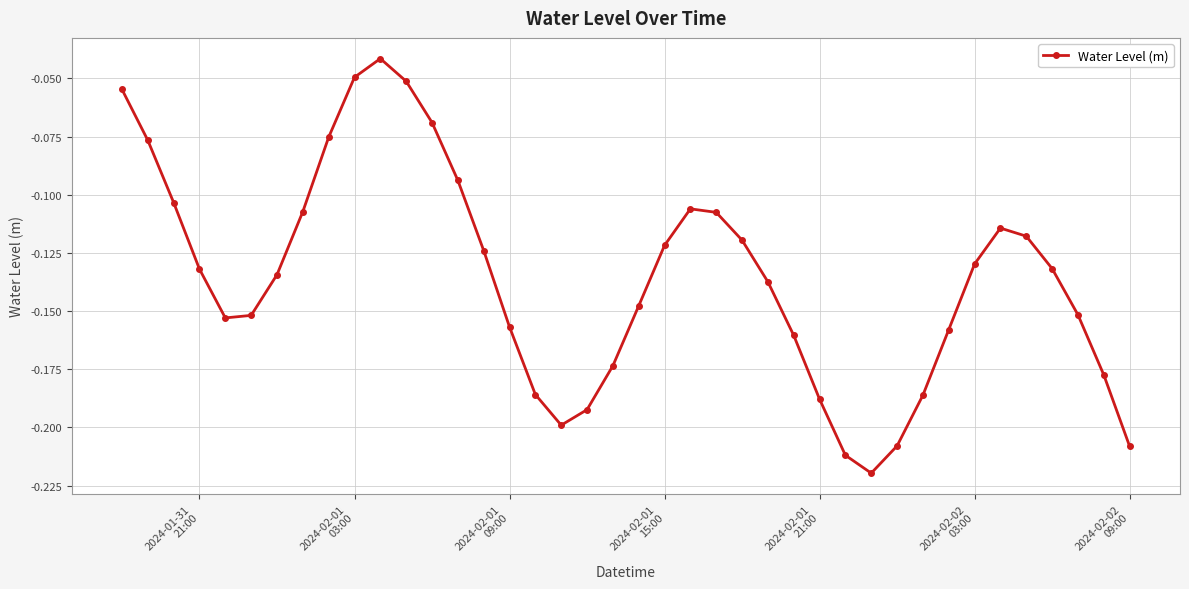

How many points are lower than both their immediate neighbors (excluding endpoints)?

3